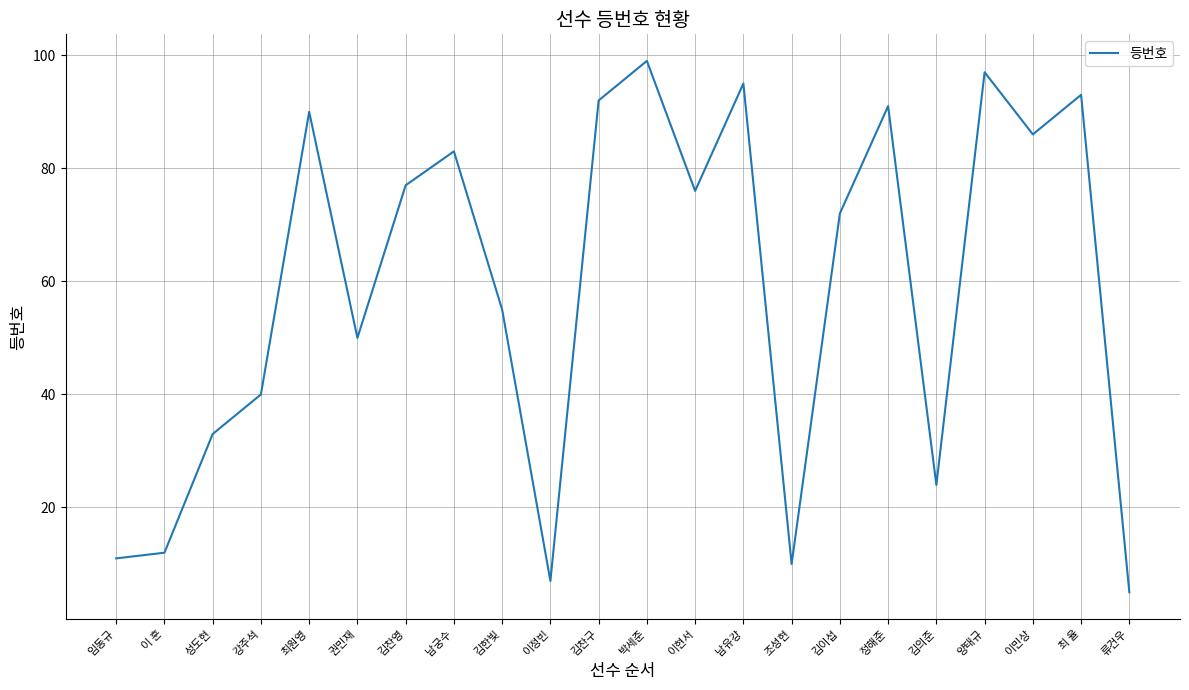

How many interior local valleys (lower than both neighbors) does the data have?

6